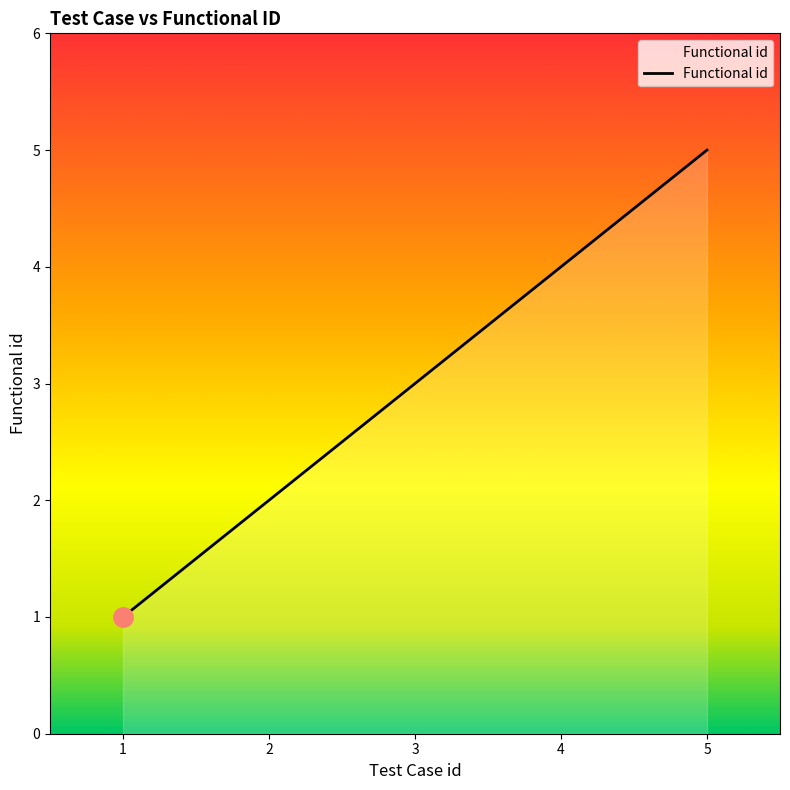

The value at 5 is 5. True or false?

True